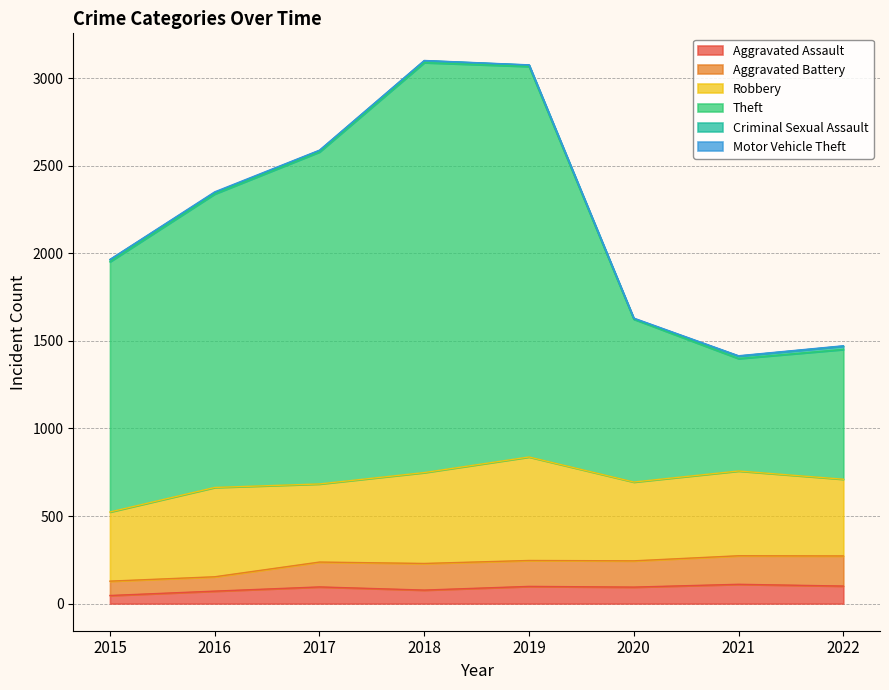

What is the spread (max minus min) of values at 2017?

1894